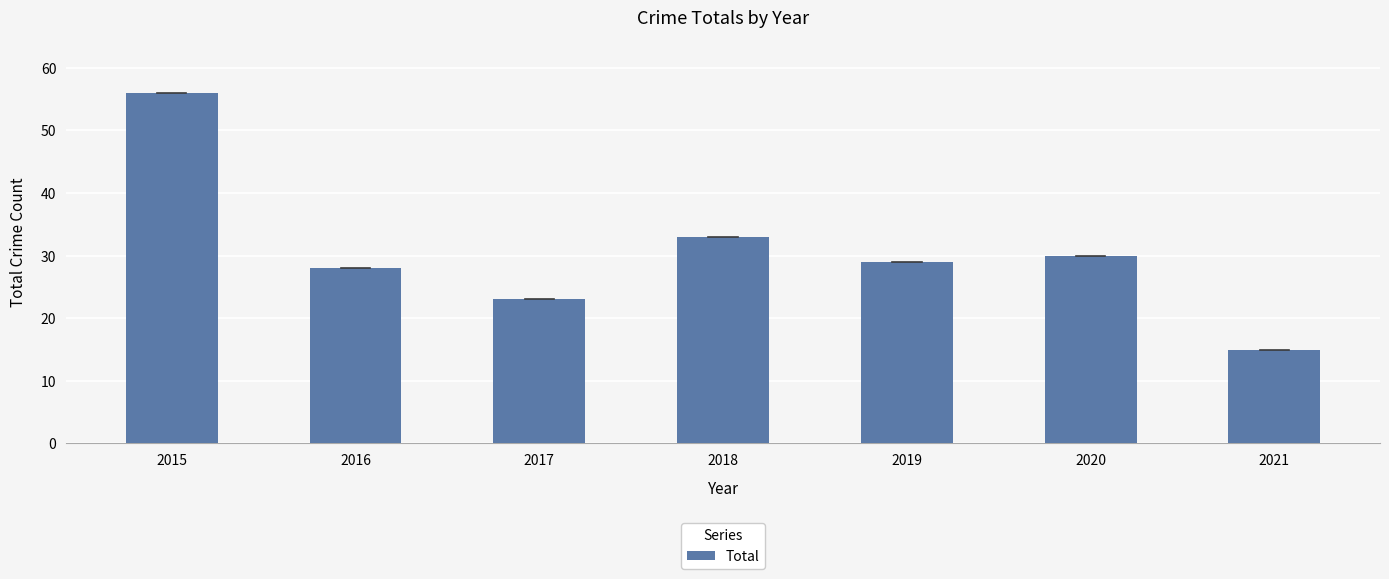

Where does the data first go above 29?

2015